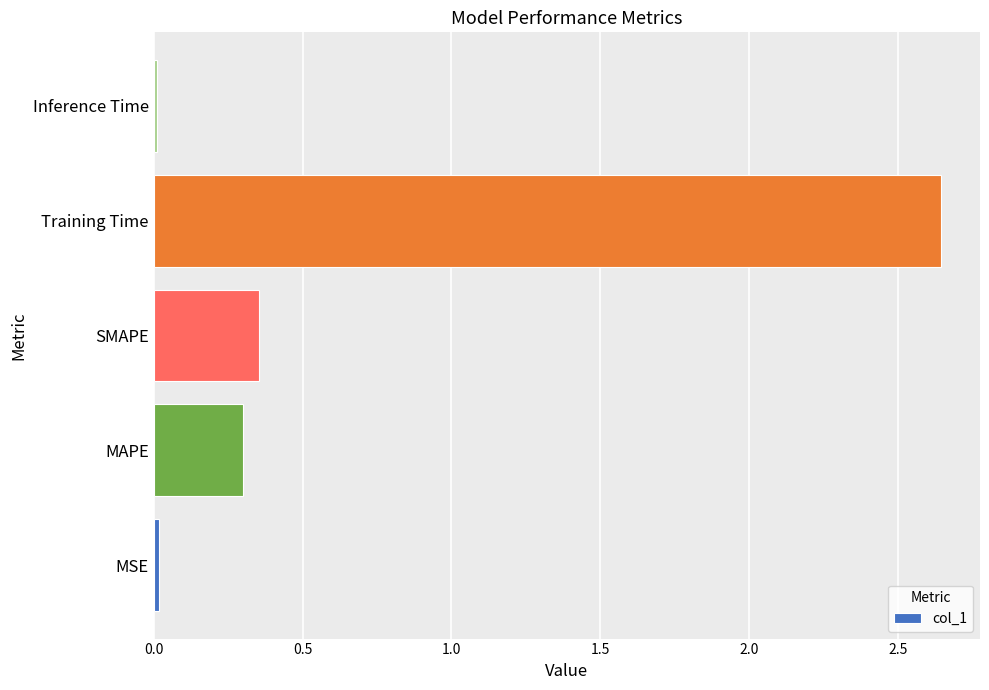

Which category has the highest value across all series?

Training Time